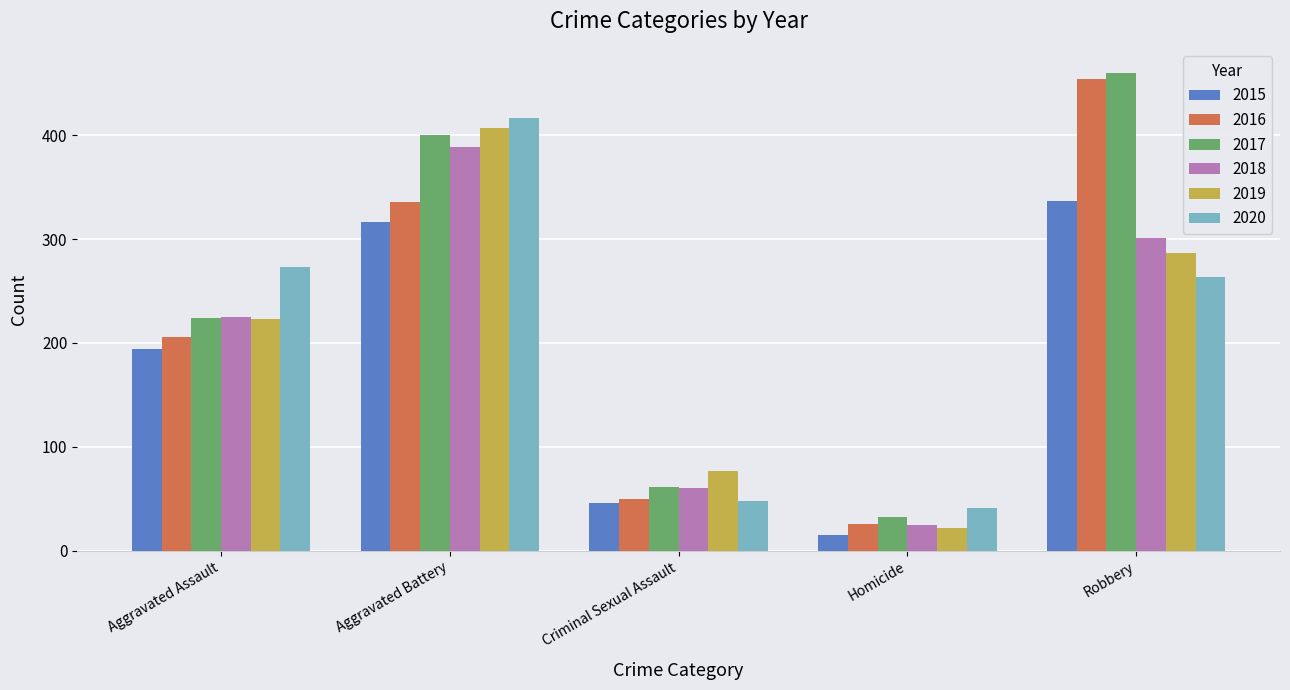

What are all the series names shown in the legend?

2015, 2016, 2017, 2018, 2019, 2020